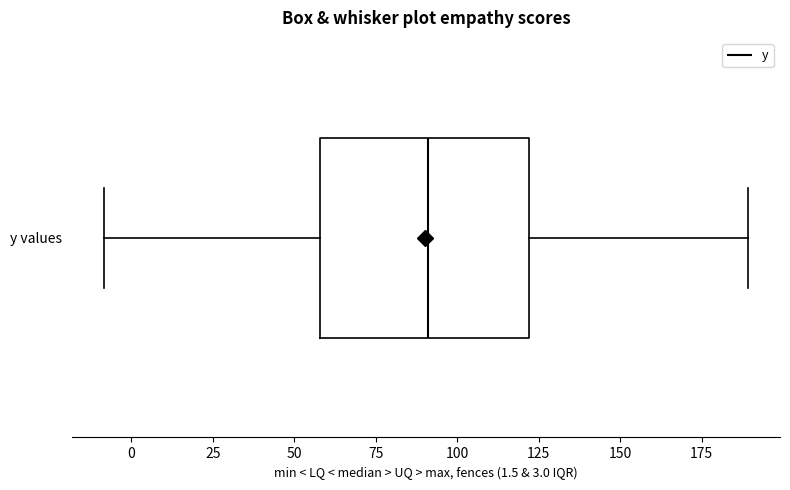

Where is the right edge of the box for y values on the x-axis? The values are not printed on the chart, so give them approximately, as read against the axis.

120